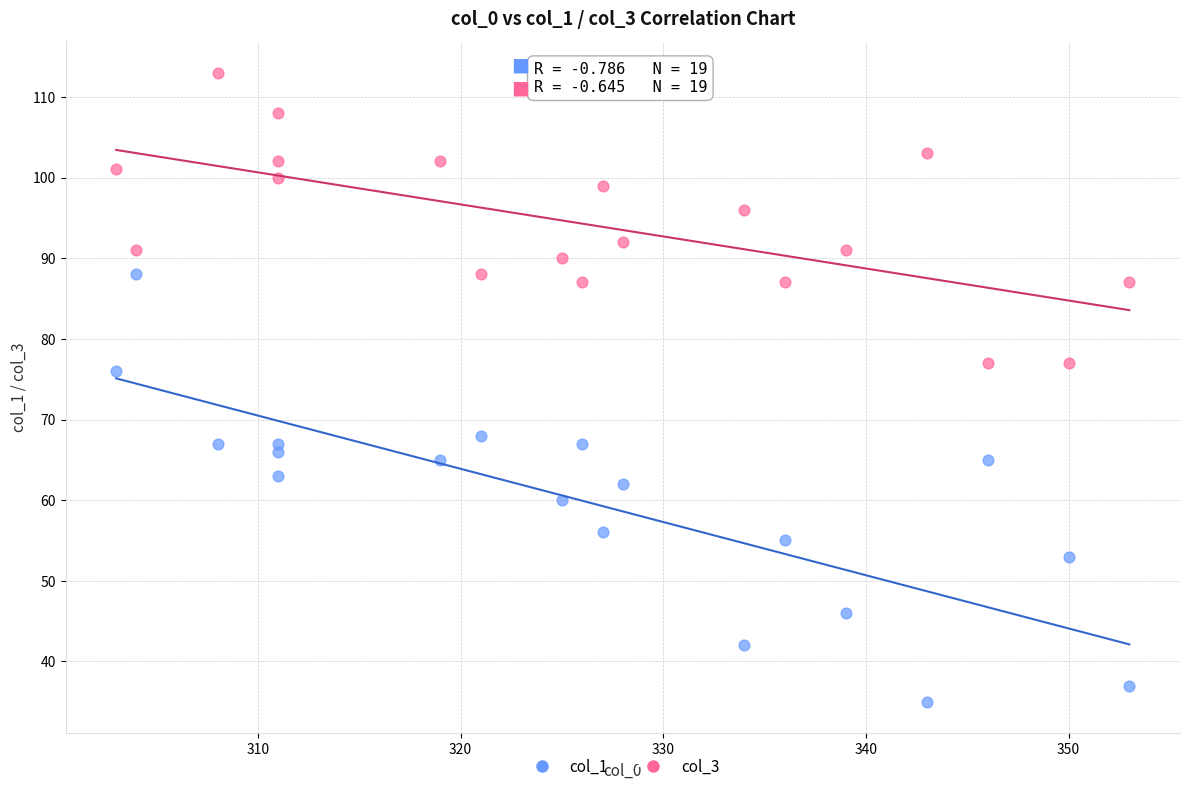

Across all series, what Y value is closest to 74?

76